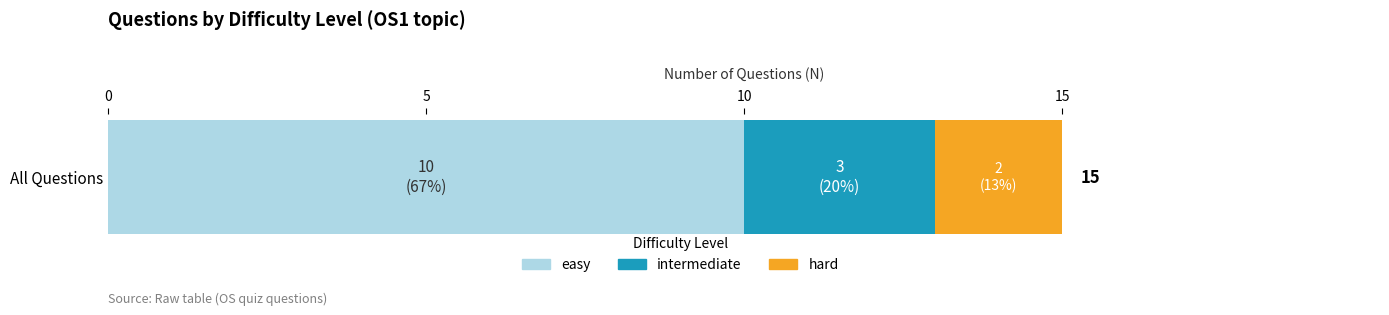

The easy series shows 10 at All Questions. True or false?

True